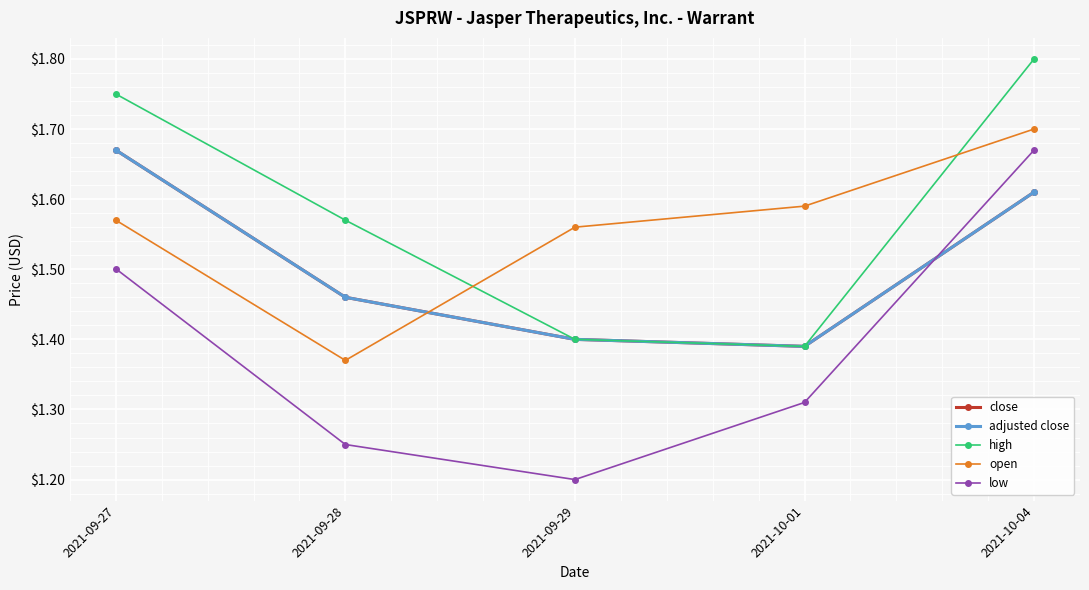

Is this an area chart (filled region under the line)?

No